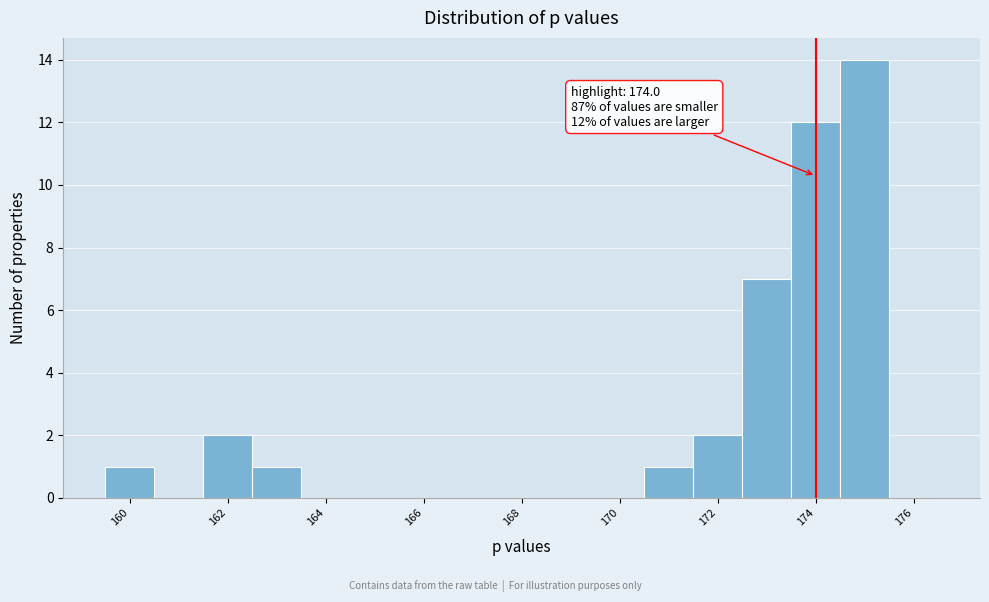

Which range on the x-axis has the tallest bar?

174.5 to 175.5